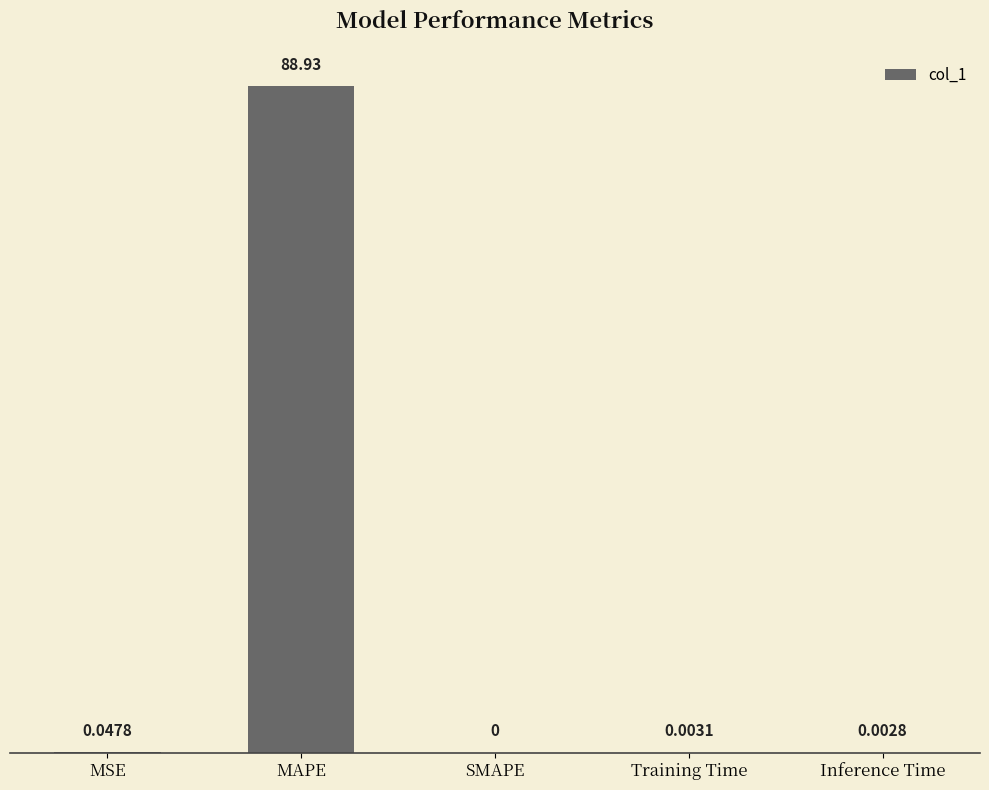

Which has a higher value, Inference Time or Training Time?

Training Time